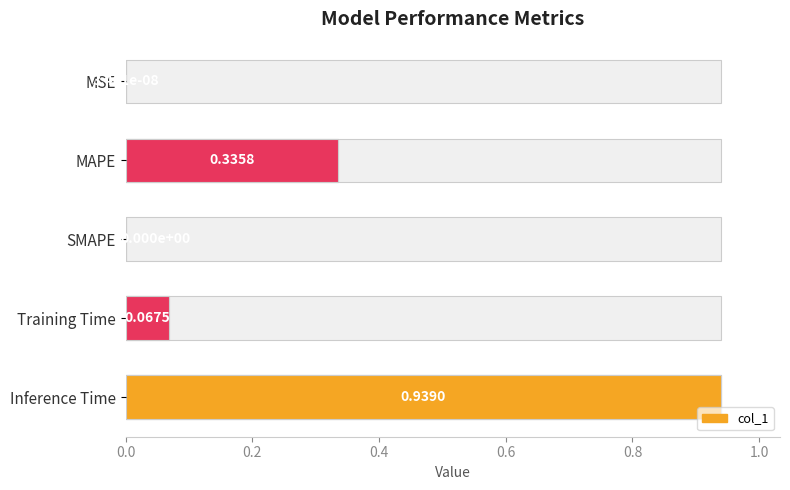

What is the sum of all values?

1.3